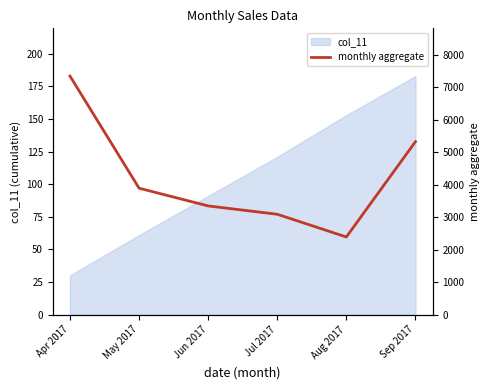

At which label is the value closest to 4871?

Sep 2017